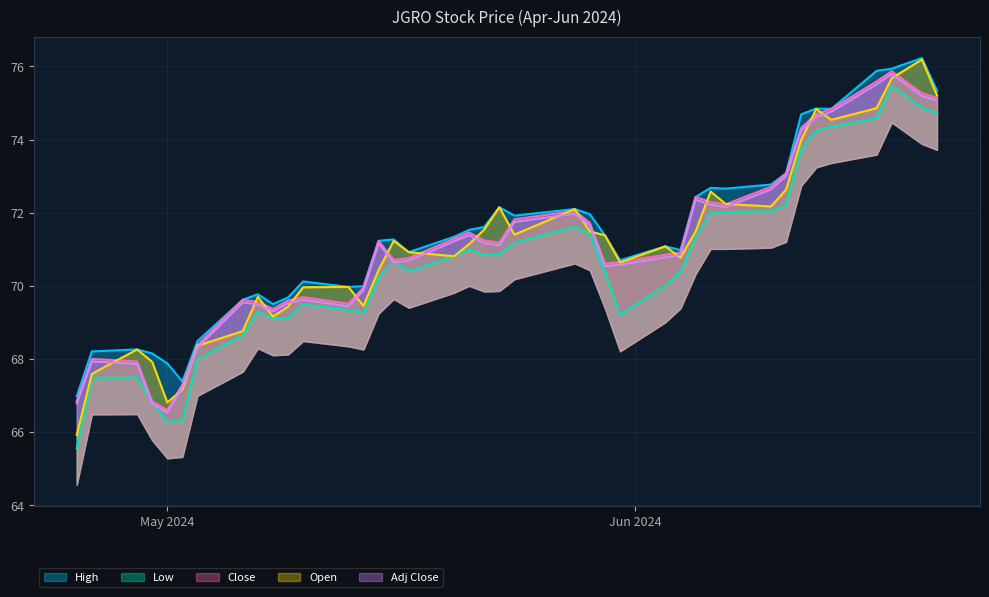

At which label does Adj Close reach its peak?

2024-06-18